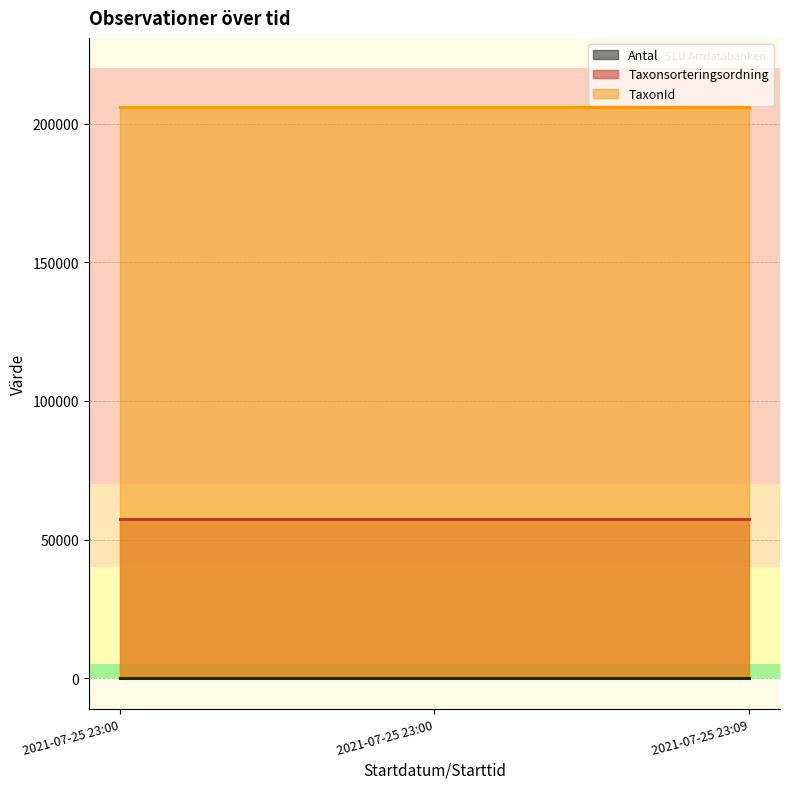

How many data points does each series have?

3